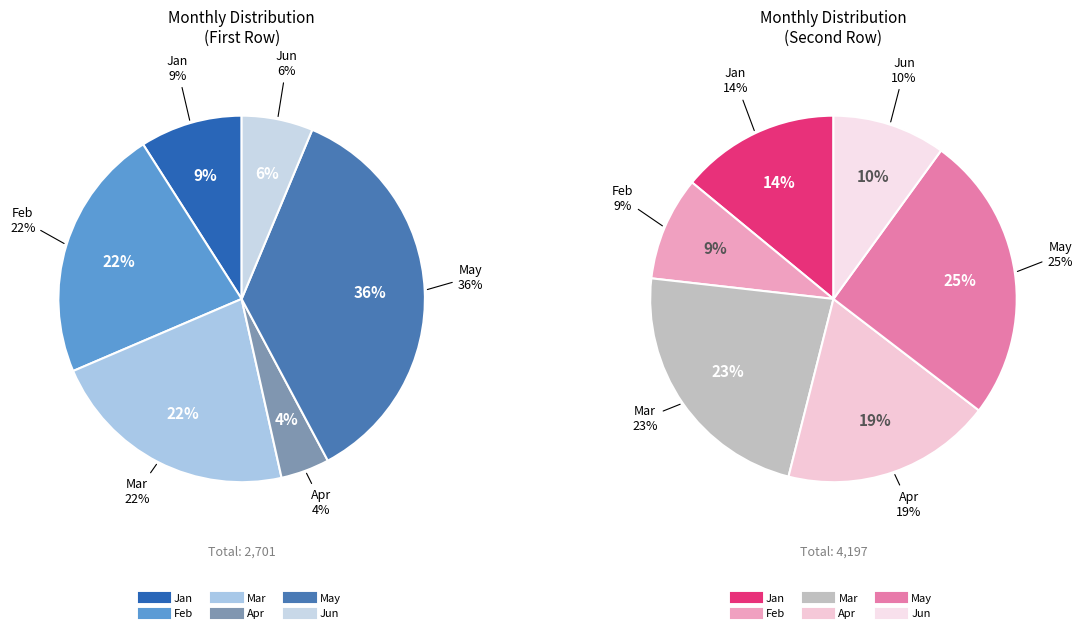

How many segments does this pie chart have?

6